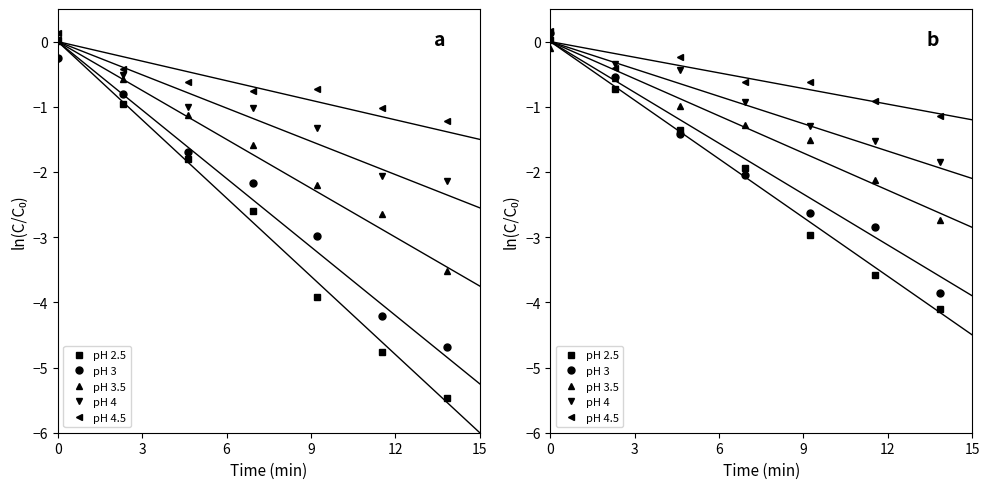

What is the sum of all pH 4 values?

-6.4